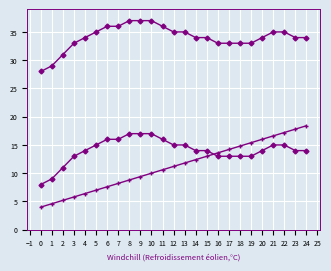

Count the number of categories in the chart.

25